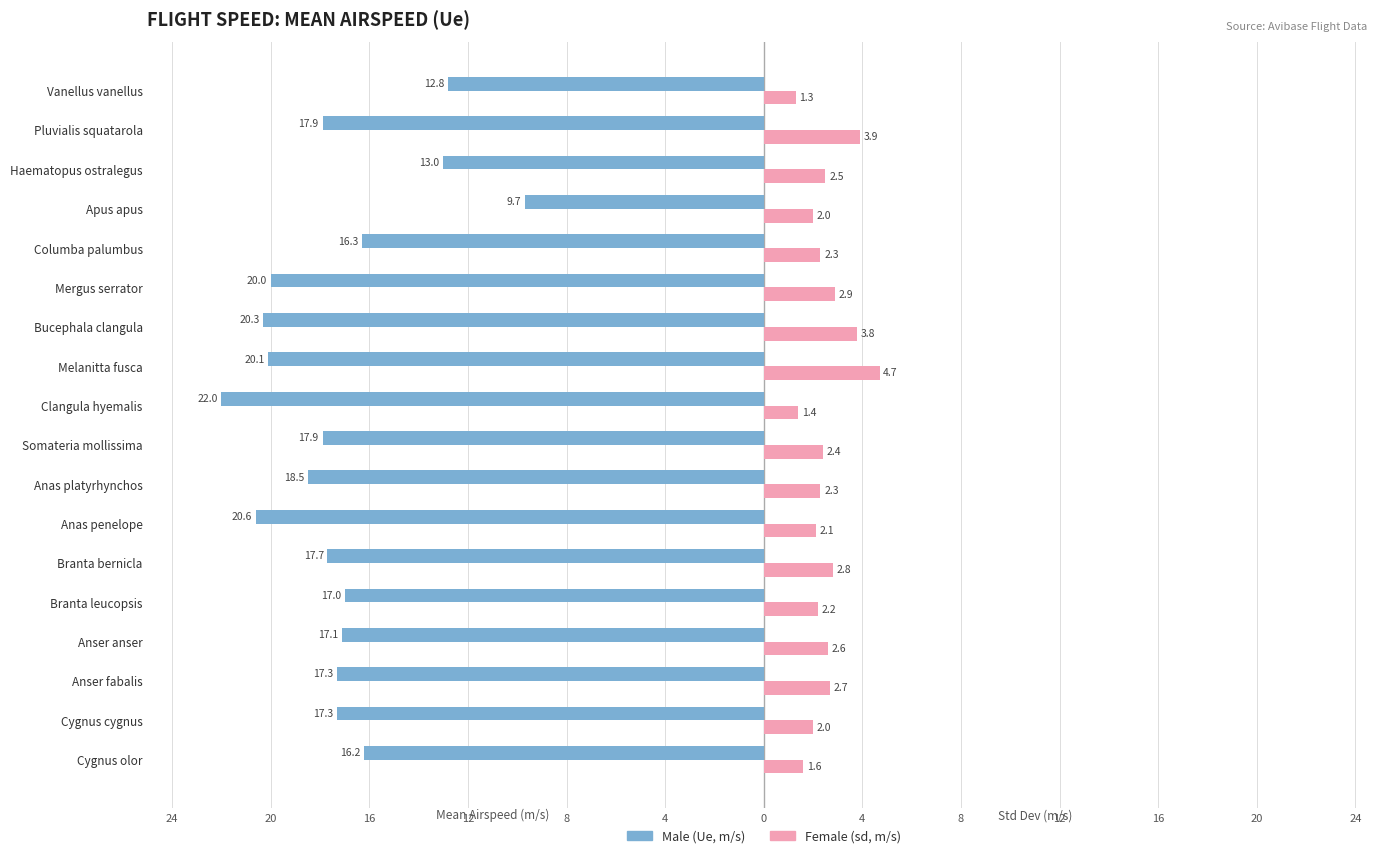

Are the bars horizontal?

Yes